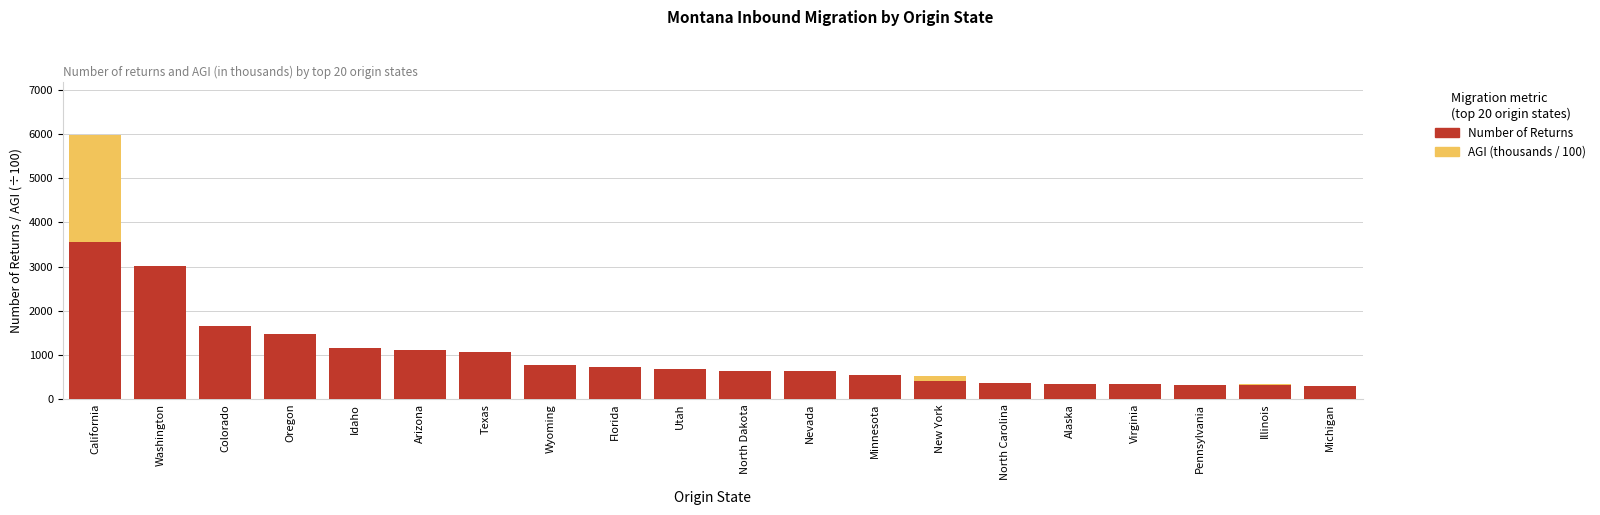

List the series in order of their overall mean, highest first.

Number of Returns, AGI (thousands / 100)